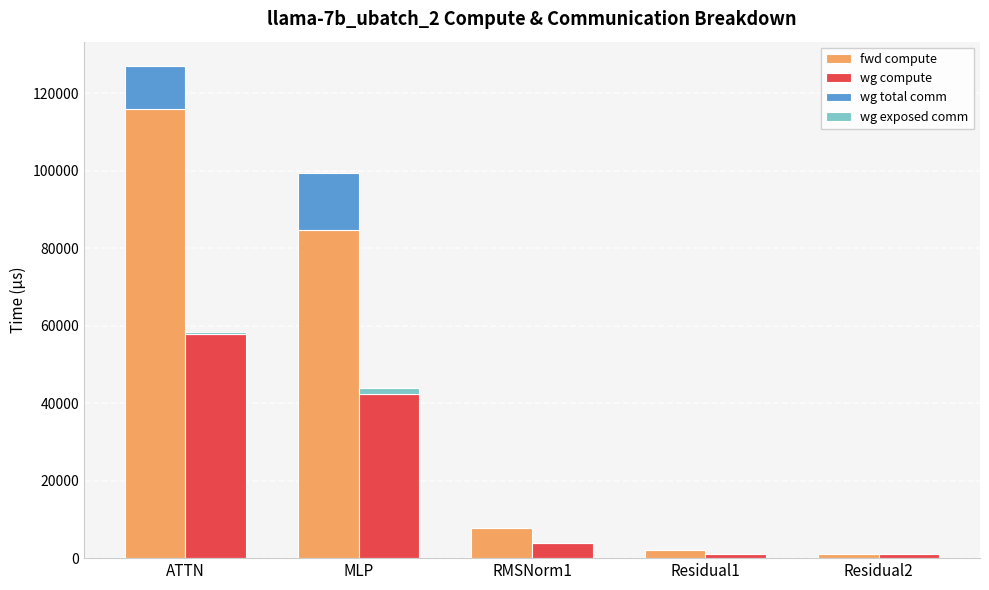

Which has a higher value, ATTN or RMSNorm1?

ATTN